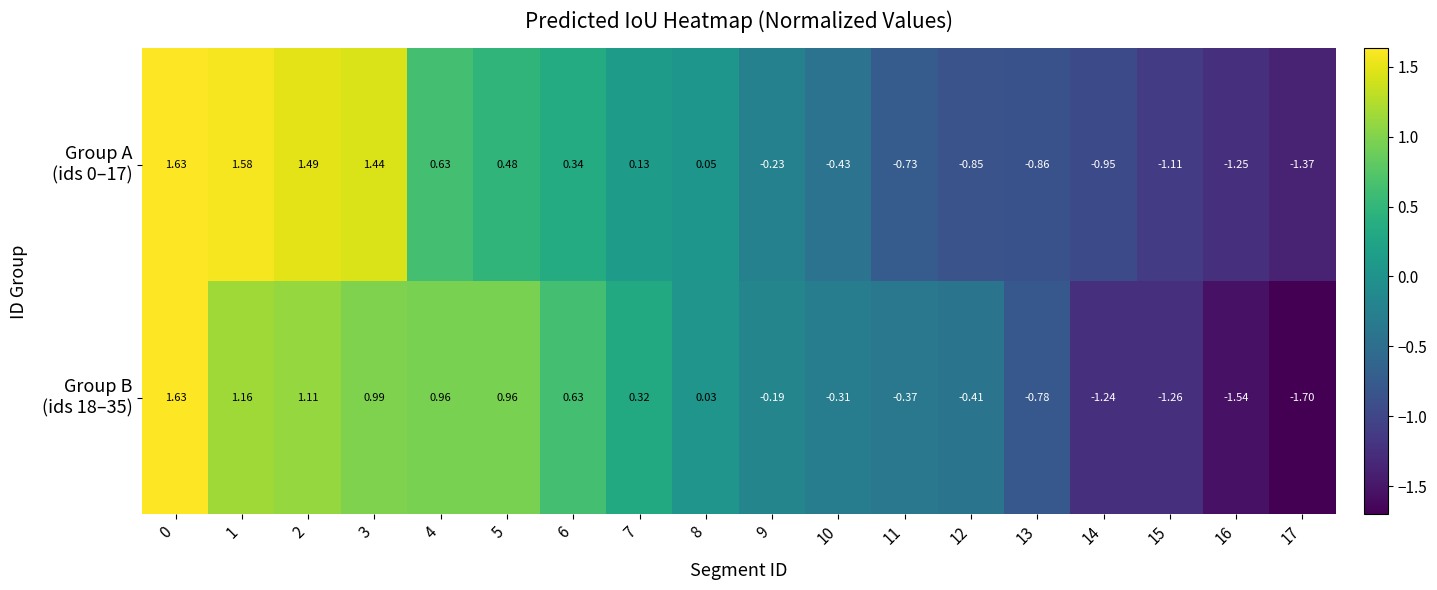

Between 3 and 10, which is larger?

3